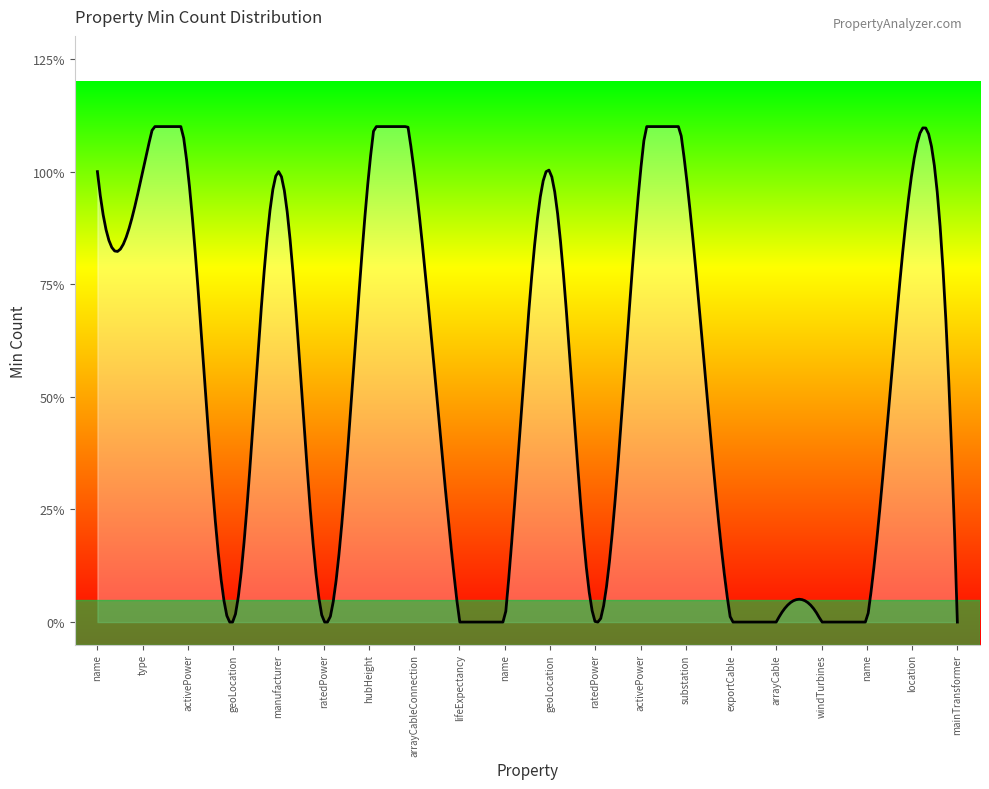

Does the chart have visible grid lines?

No